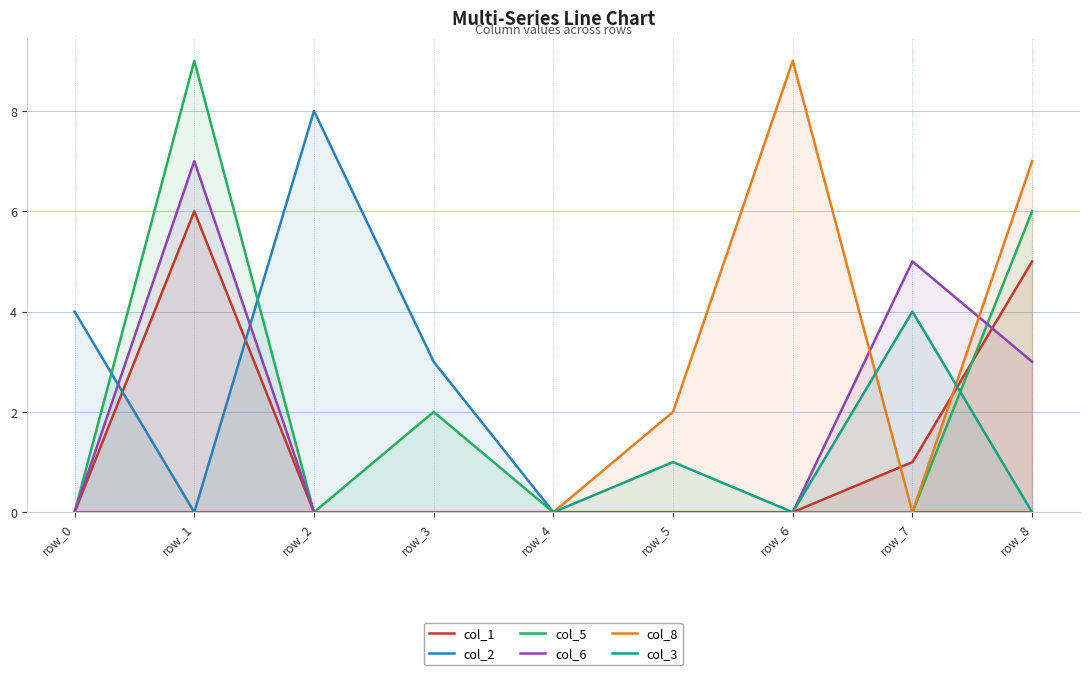

What is the total value across all series at row_2?

8